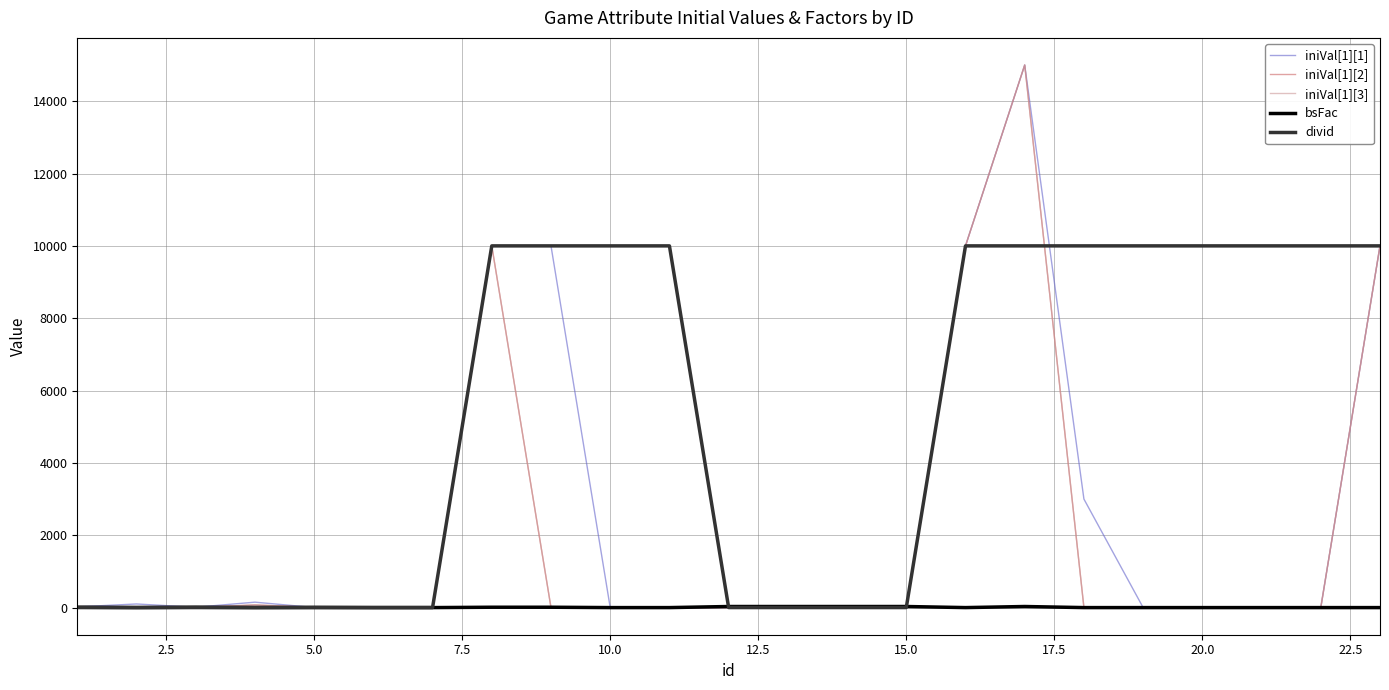

Does the chart display data point markers on the line(s)?

No